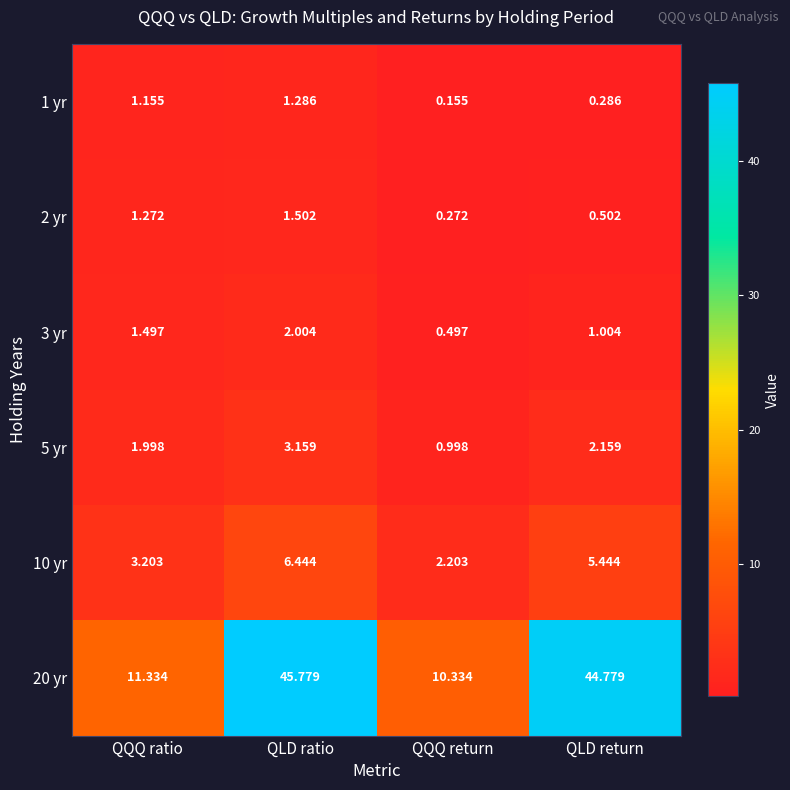

List the series in order of their peak value, lowest first.

1 yr, 2 yr, 3 yr, 5 yr, 10 yr, 20 yr